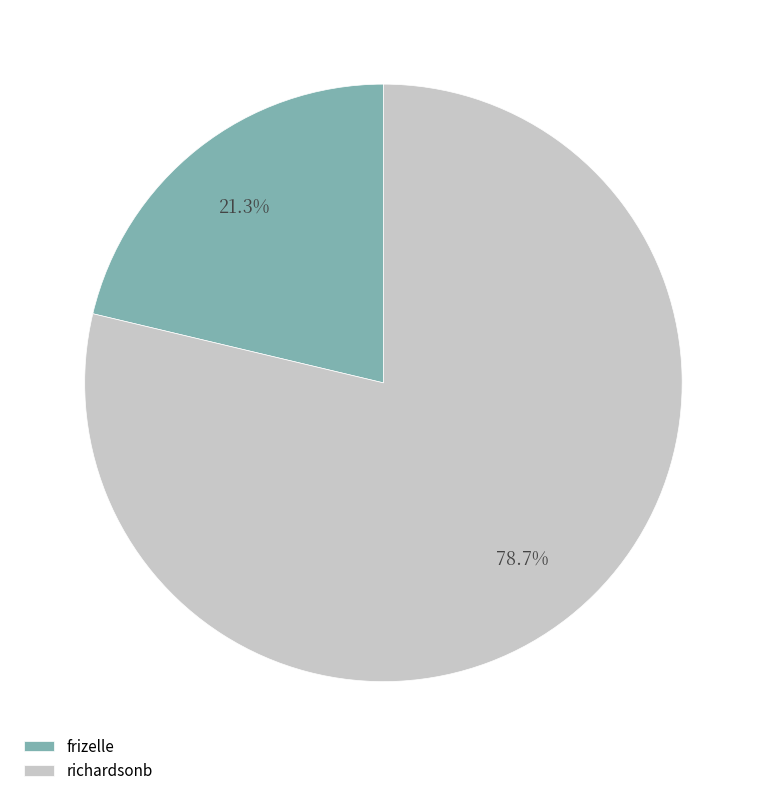

Rank the categories by value from lowest to highest.

frizelle, richardsonb